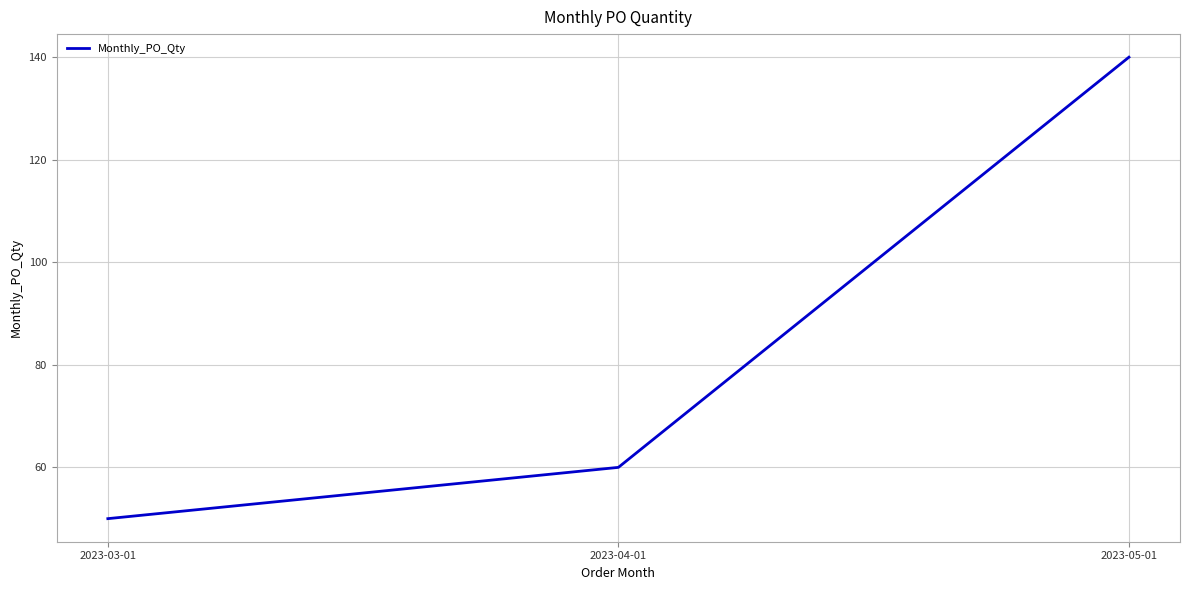

How many lines are shown in the chart?

1